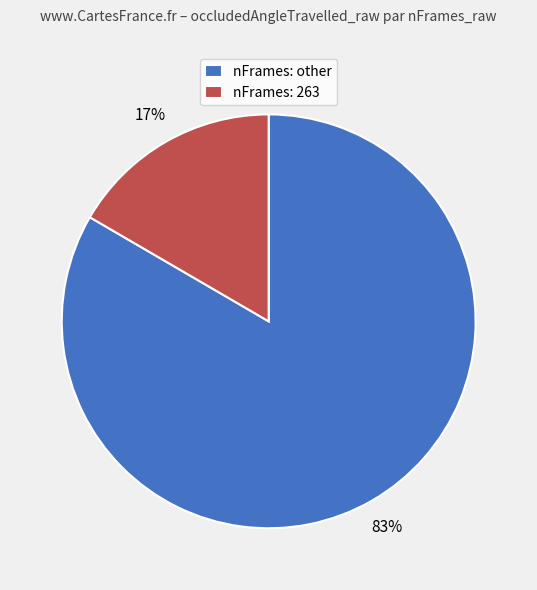

True or false: nFrames: other accounts for 83% of the total.

True